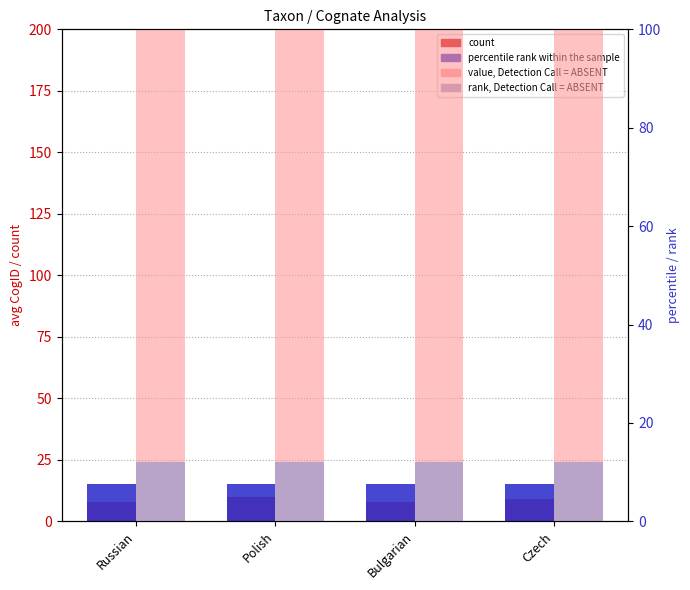

What is the sum of all value, Detection Call = ABSENT values?

2472